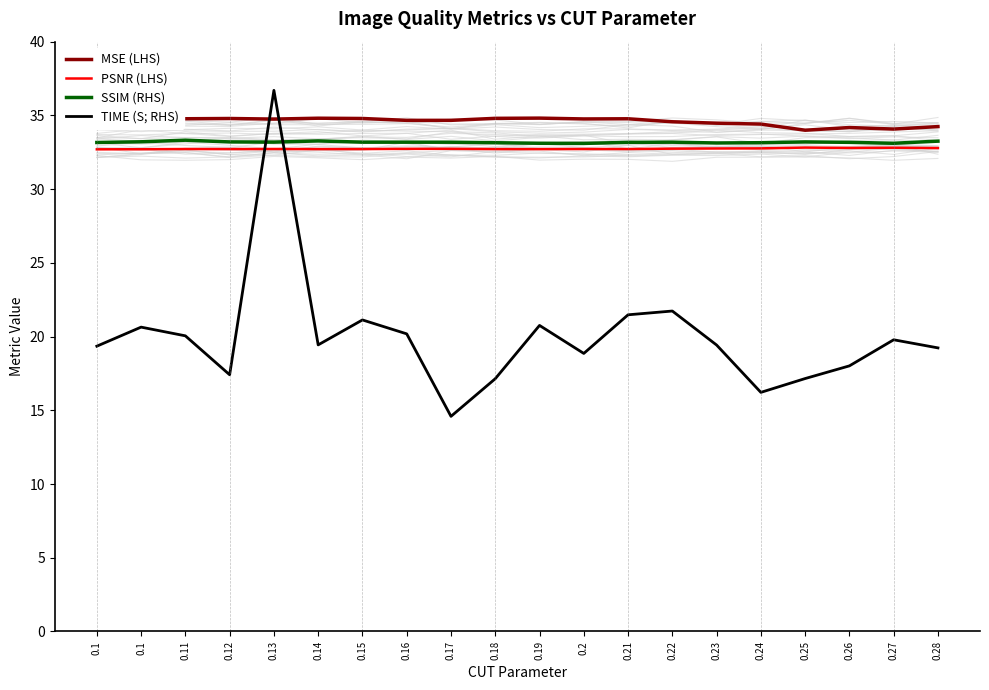

What is the label of the 8th point from the right?

0.21